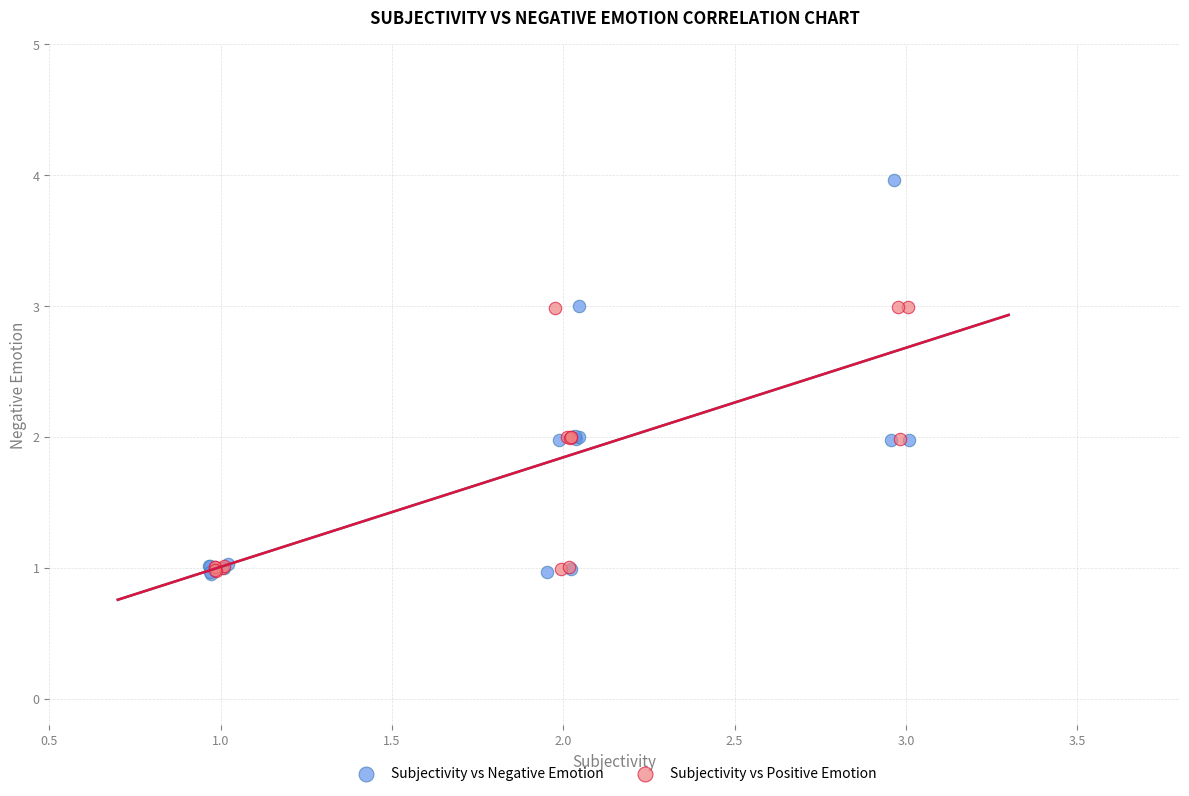

Which series has the largest Y range (max minus min)?

Subjectivity vs Negative Emotion